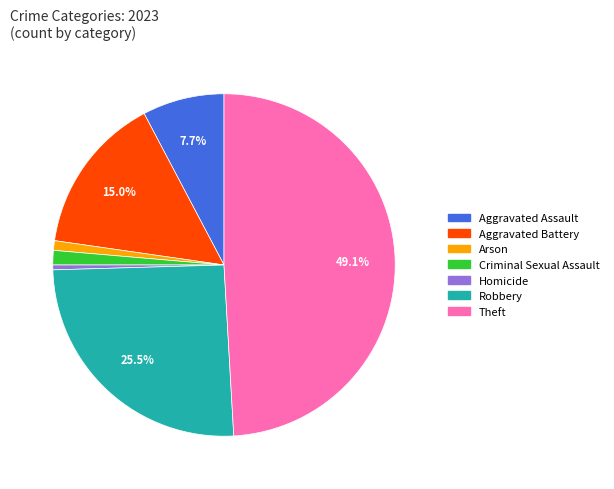

To the nearest percent, what is the difference between the largest and smallest slice percentages?

49%